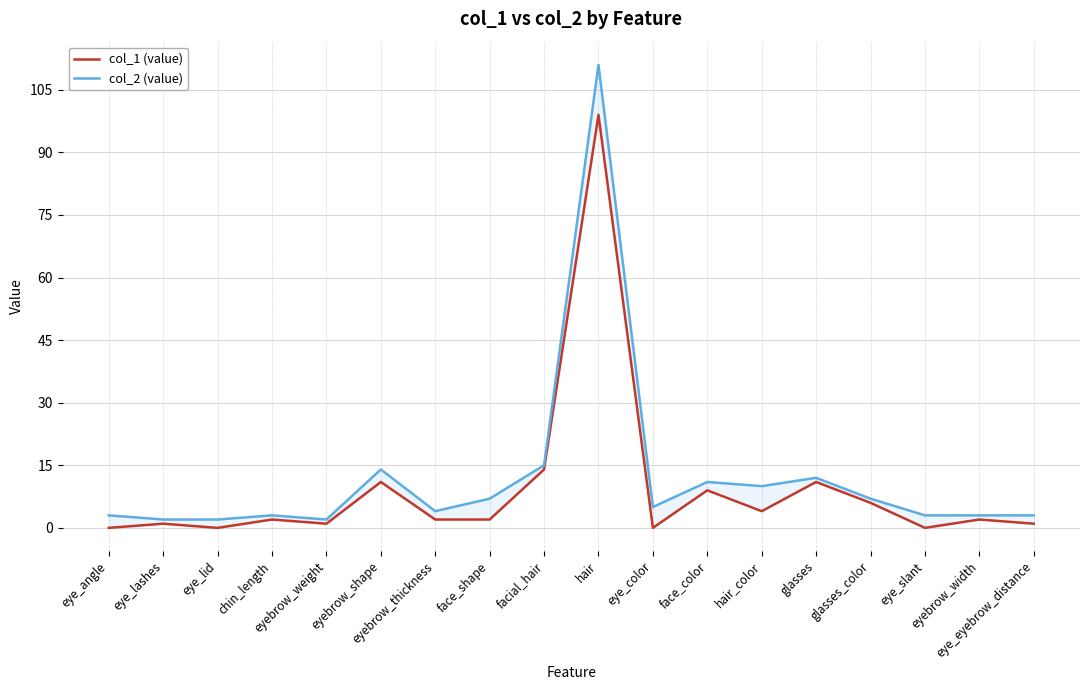

What is the difference between the col_1 (value) values at glasses_color and hair_color?

2